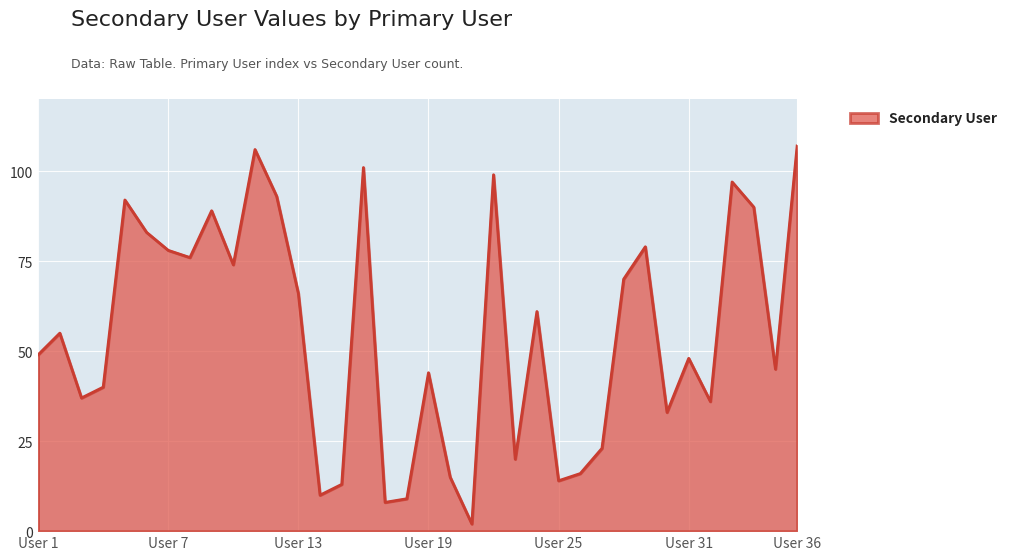

What is the greatest value displayed?

107